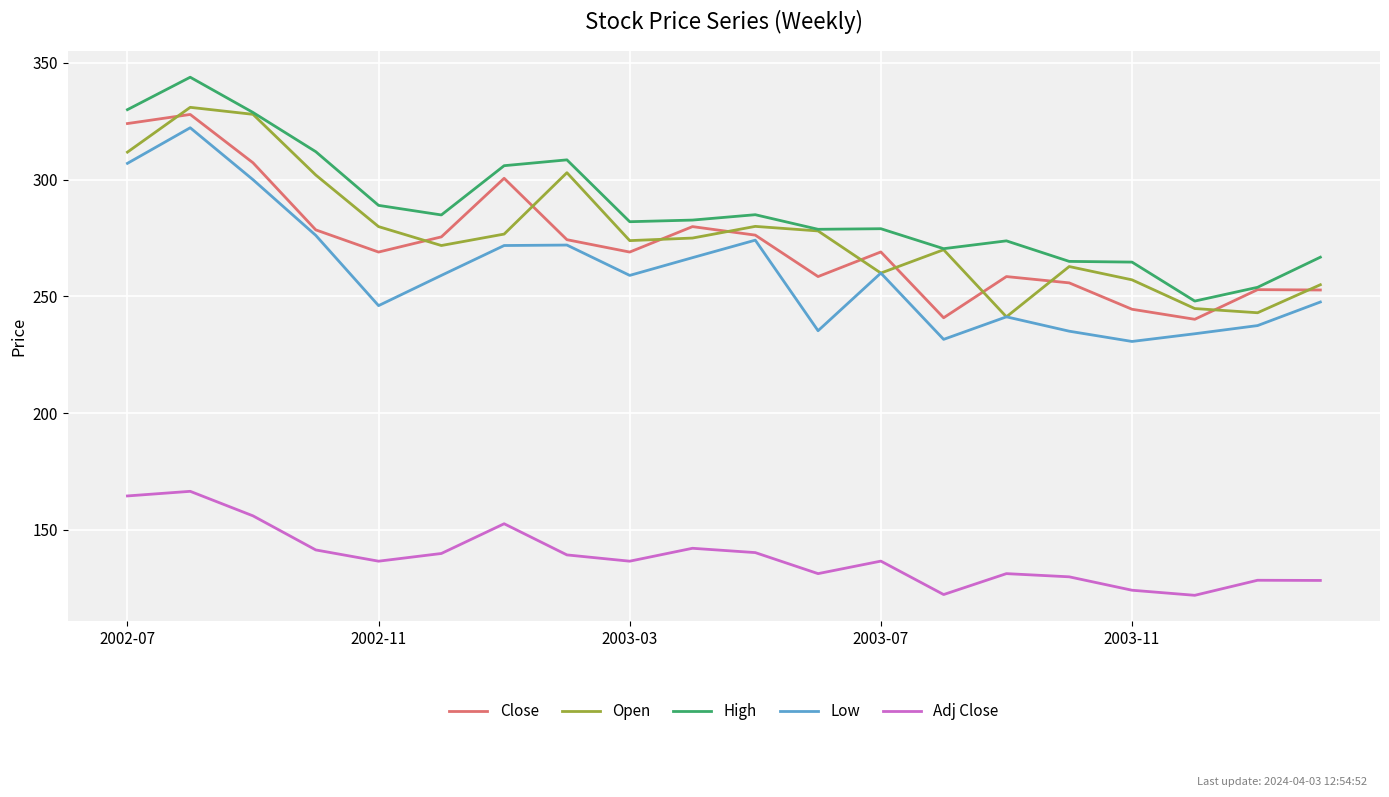

Which series has the largest total across all categories?

High